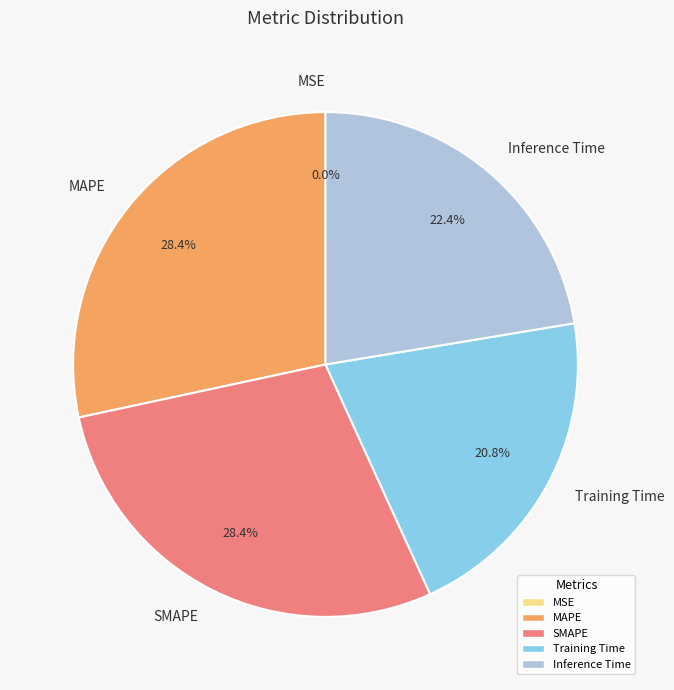

Which has a higher value, SMAPE or Inference Time?

SMAPE